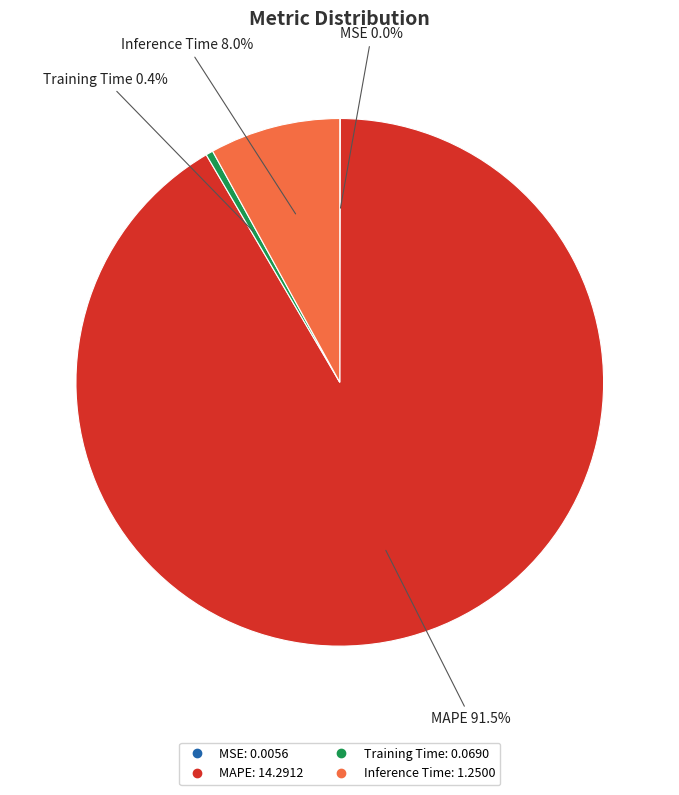

Which slice is the largest?

MAPE